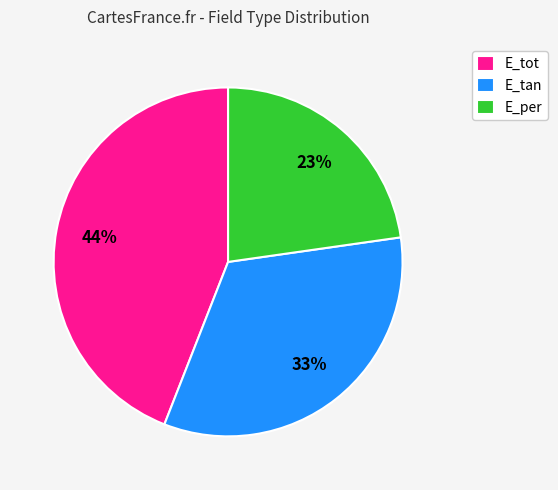

The E_tot slice represents 30% of the pie. True or false?

False